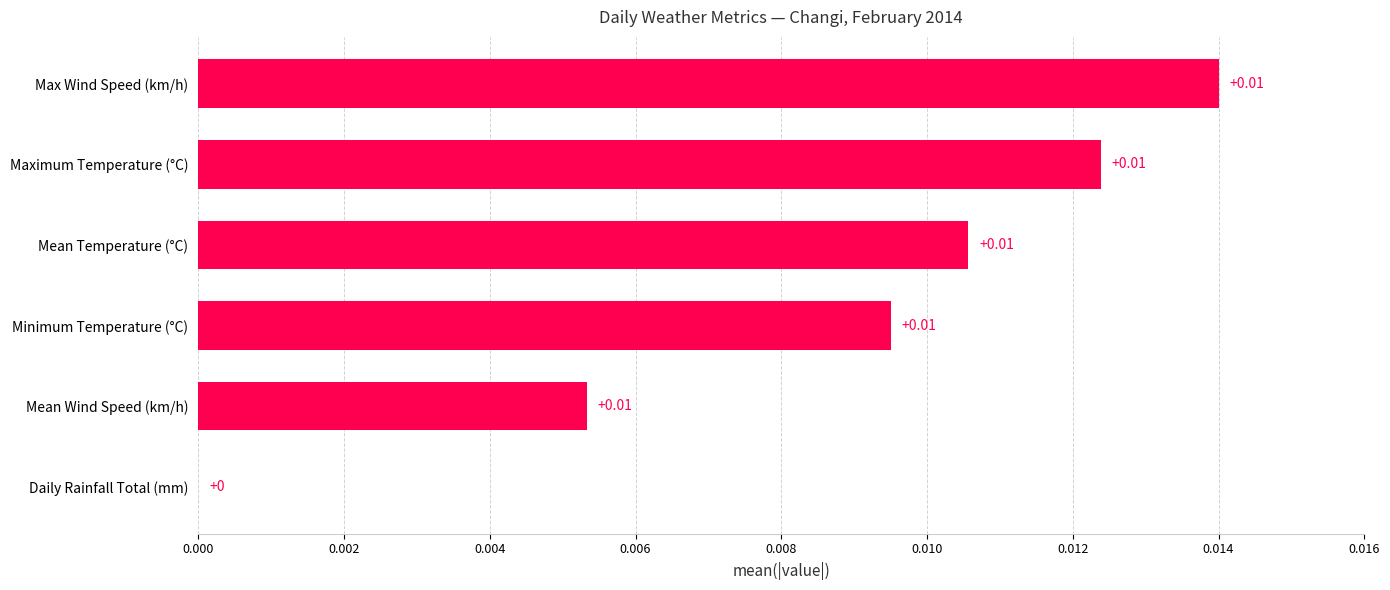

Where is the data nearest to the value 0?

Daily Rainfall Total (mm)